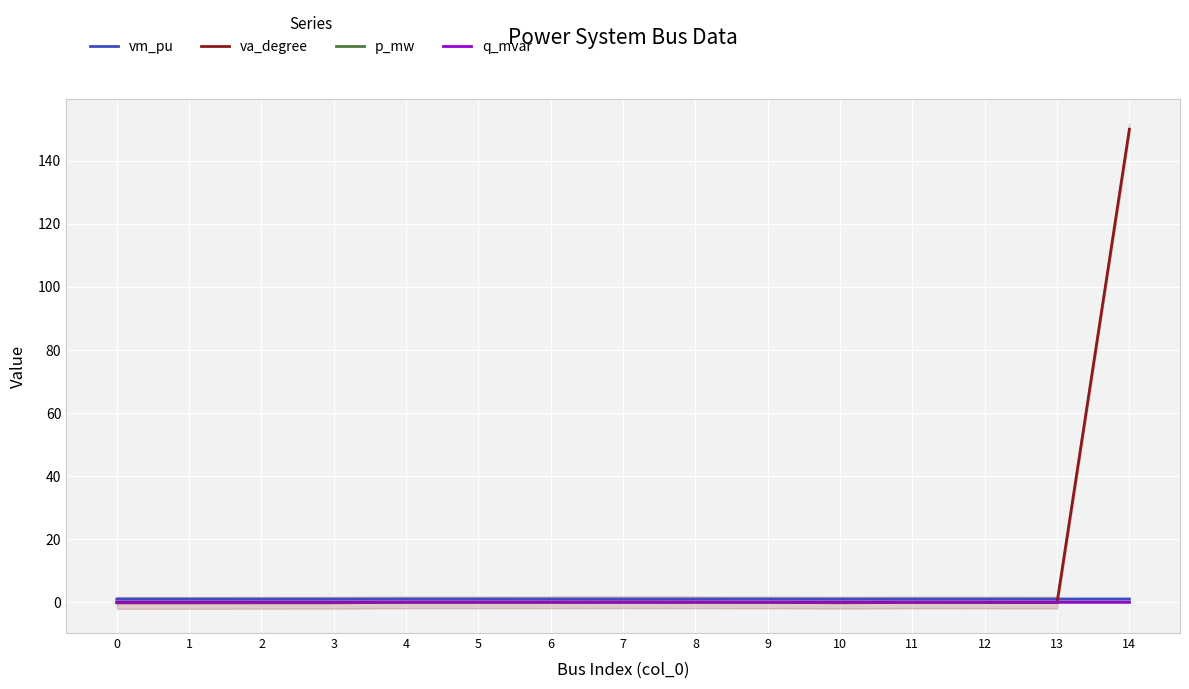

How many values in the p_mw series are below 0?

1